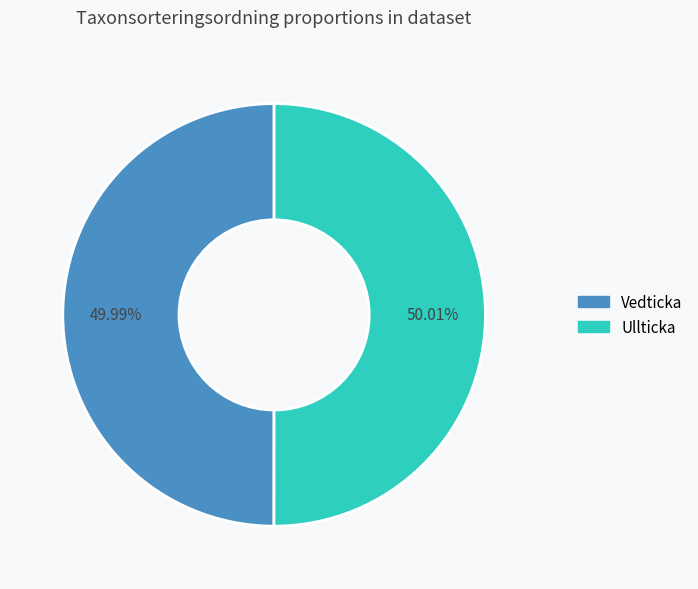

Count the number of slices in the pie.

2